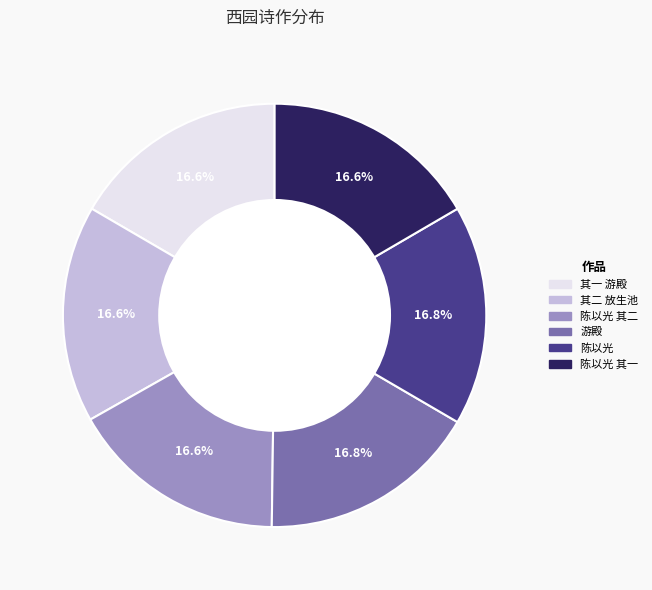

How many segments does this pie chart have?

6